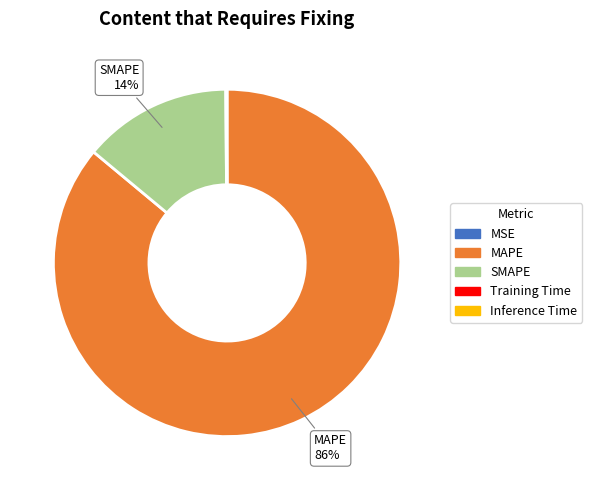

Which category has the biggest portion of the pie?

MAPE